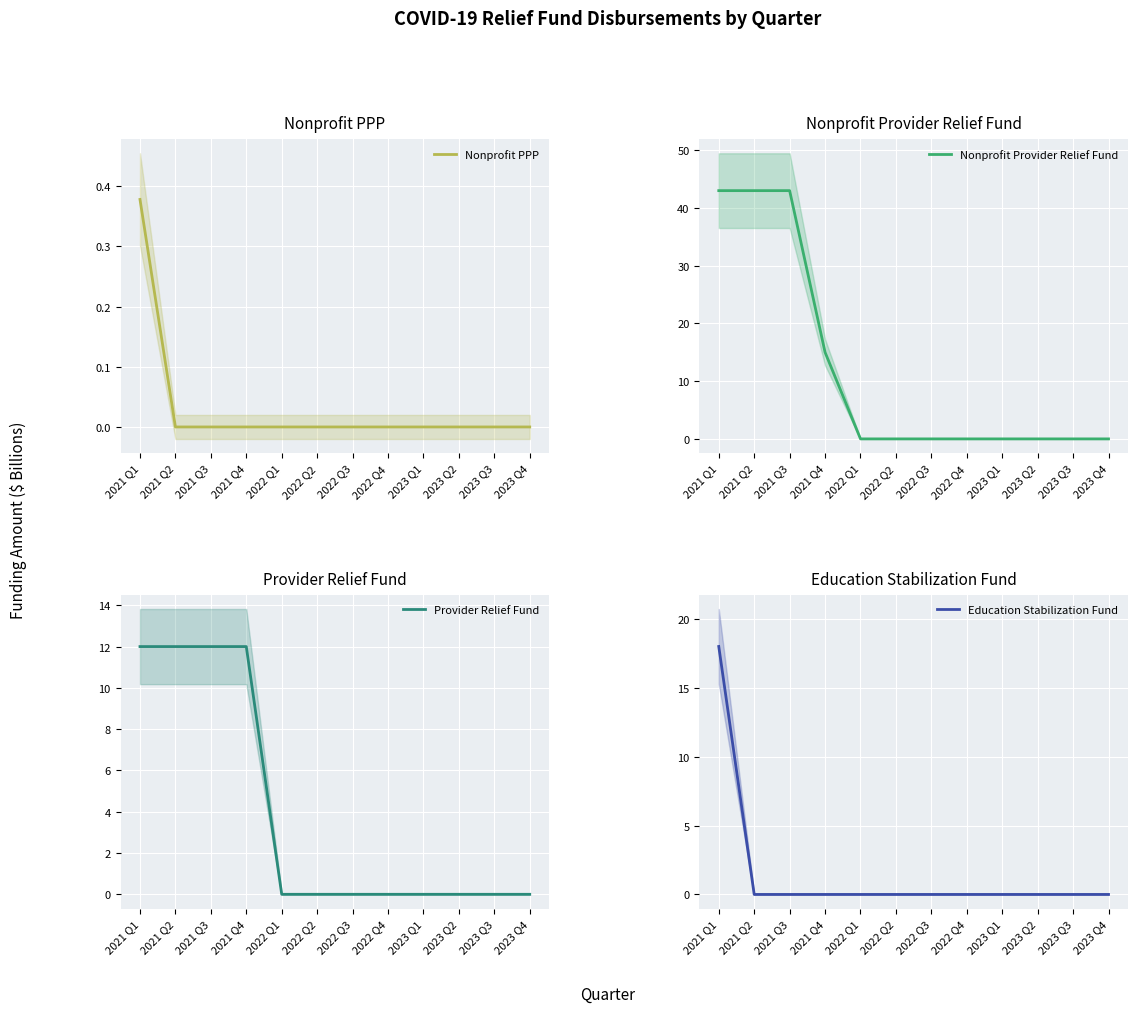

Reading left to right, what are all the values shown in this chart?

Nonprofit PPP: 0.4	0.0	0.0	0.0	0.0	0.0	0.0	0.0	0.0	0.0	0.0	0.0
Nonprofit Provider Relief Fund: 43.0	43.0	43.0	15.0	0.0	0.0	0.0	0.0	0.0	0.0	0.0	0.0
Provider Relief Fund: 12.0	12.0	12.0	12.0	0.0	0.0	0.0	0.0	0.0	0.0	0.0	0.0
Education Stabilization Fund: 18.0	0.0	0.0	0.0	0.0	0.0	0.0	0.0	0.0	0.0	0.0	0.0